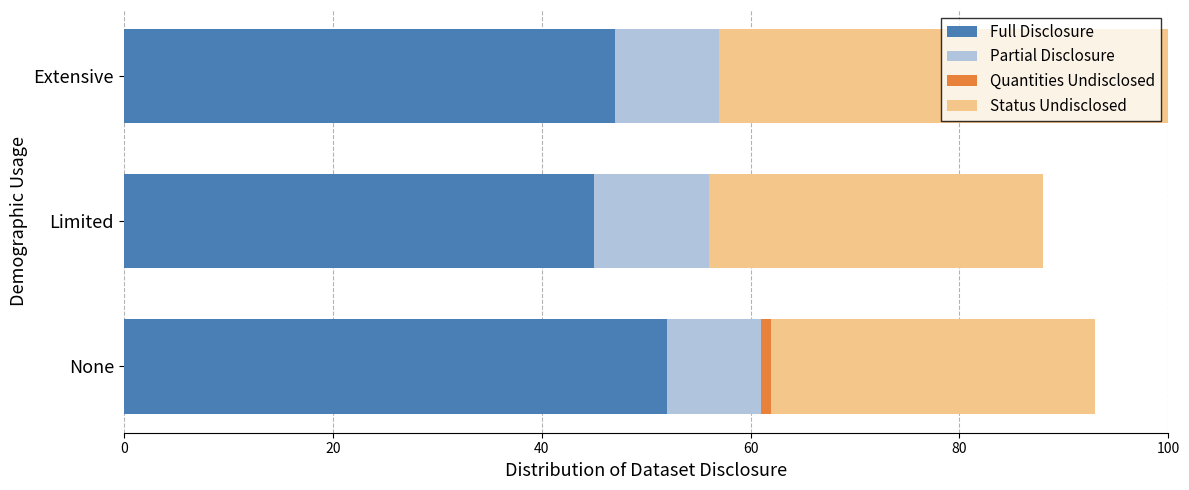

Between Limited and Extensive, which is larger?

Extensive